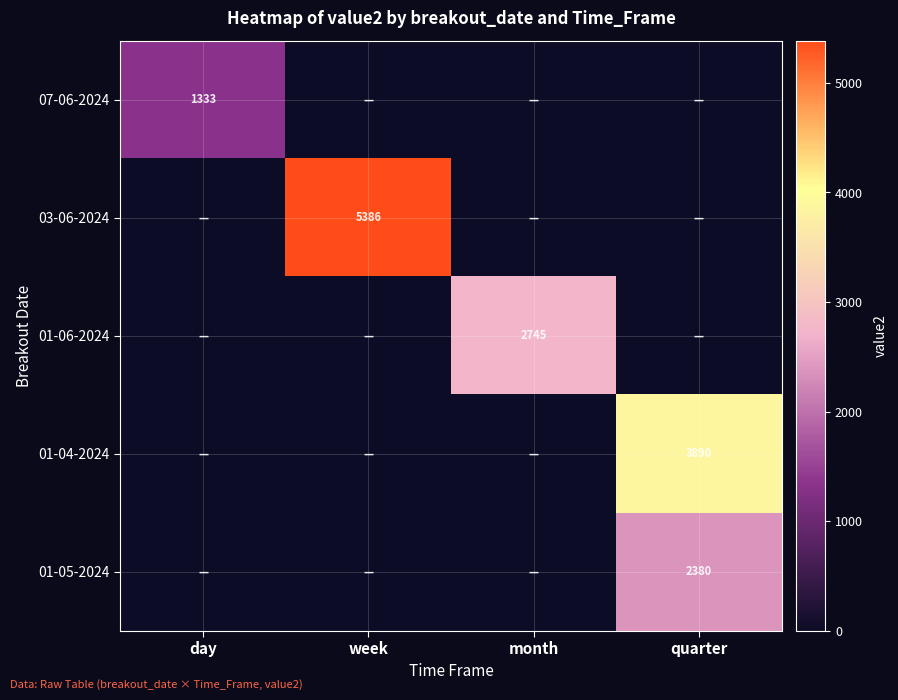

At which category is the sum across all series the highest?

quarter